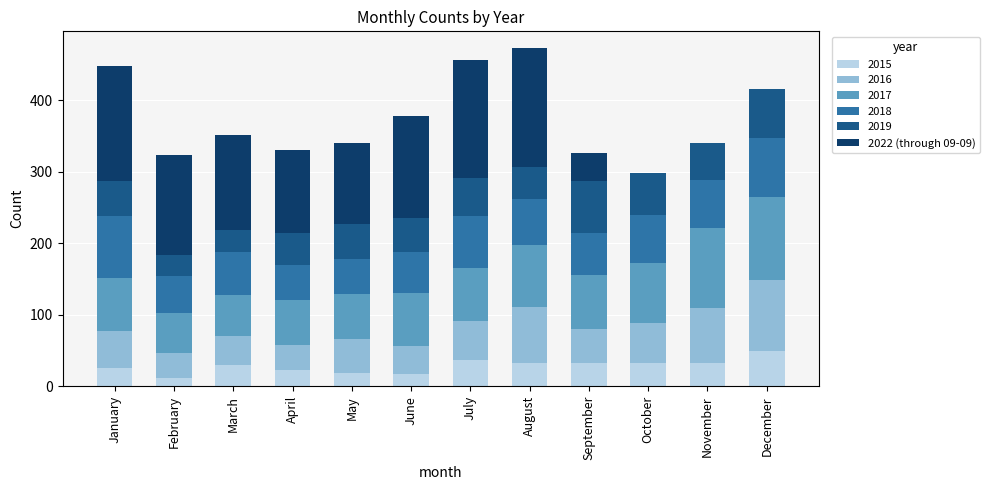

What is the total value across all series at July?

457